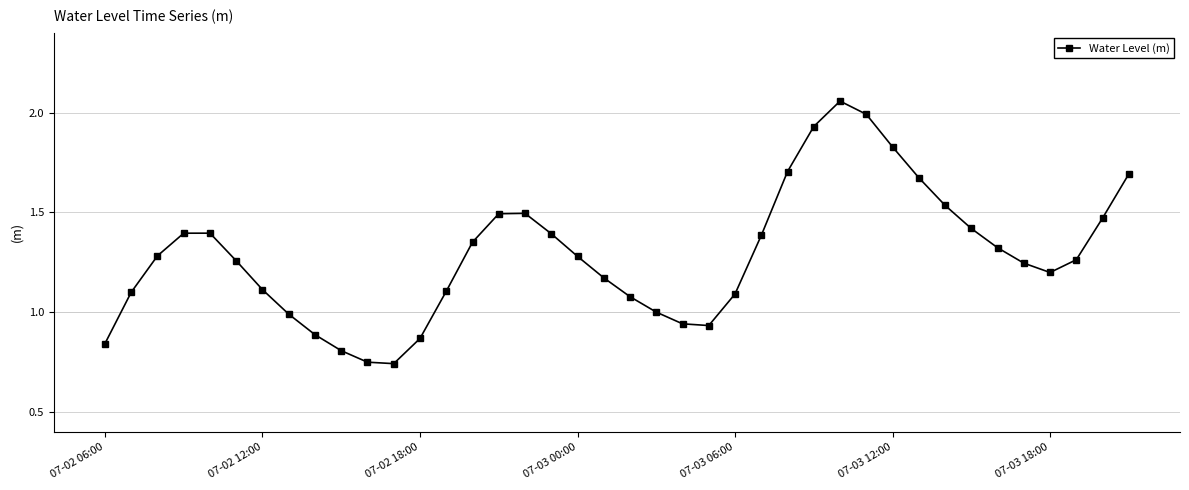

True or false: there are more than 0 points higher than both neighbors.

True